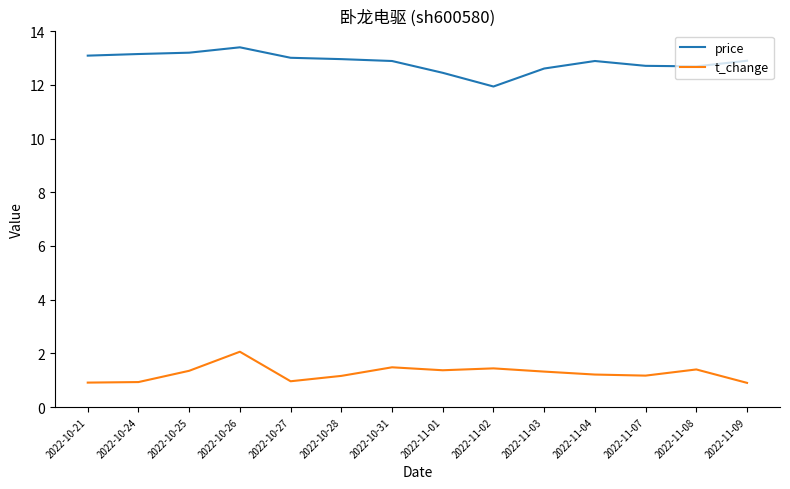

At 2022-11-09, list the series in order from smallest to largest.

t_change, price